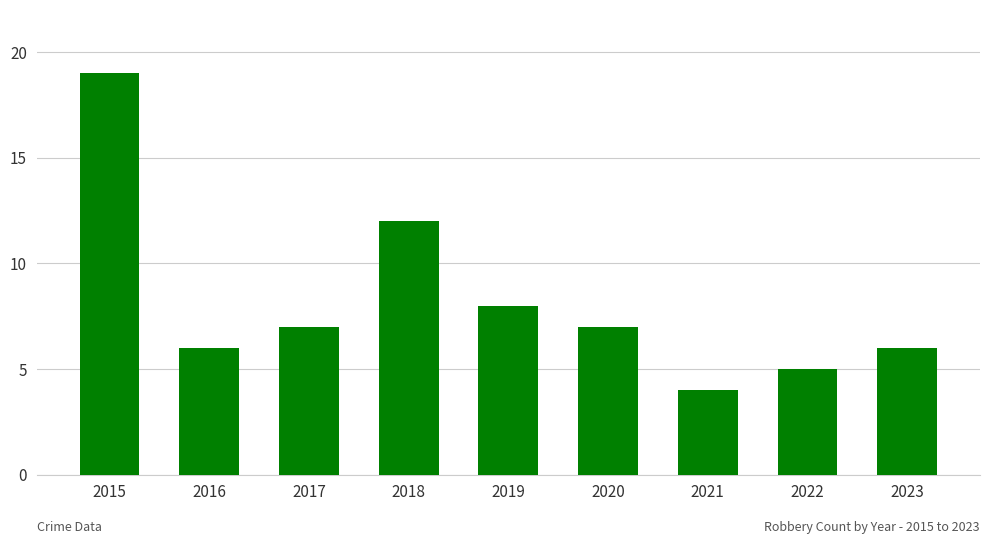

What is the sum of all values?

74